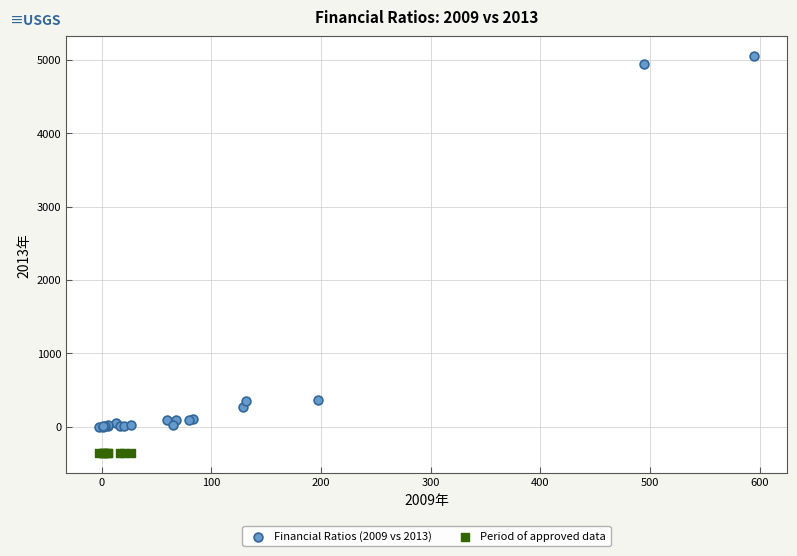

Which series contains the lowest Y value?

Period of approved data